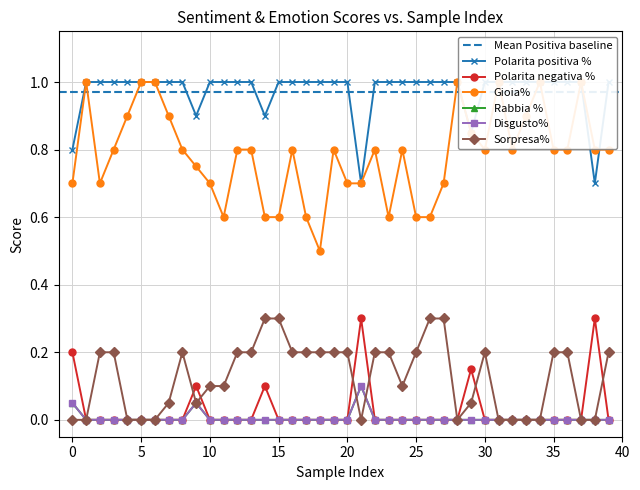

True or false: Disgusto% and Polarita positiva % cross at least once.

False